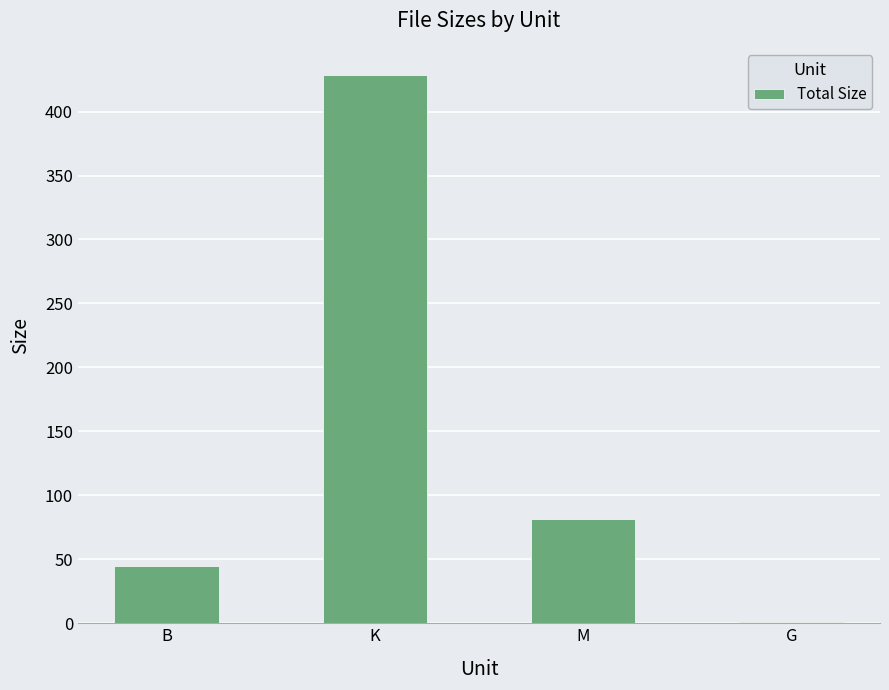

Are the bars grouped side by side (vs. stacked)?

No